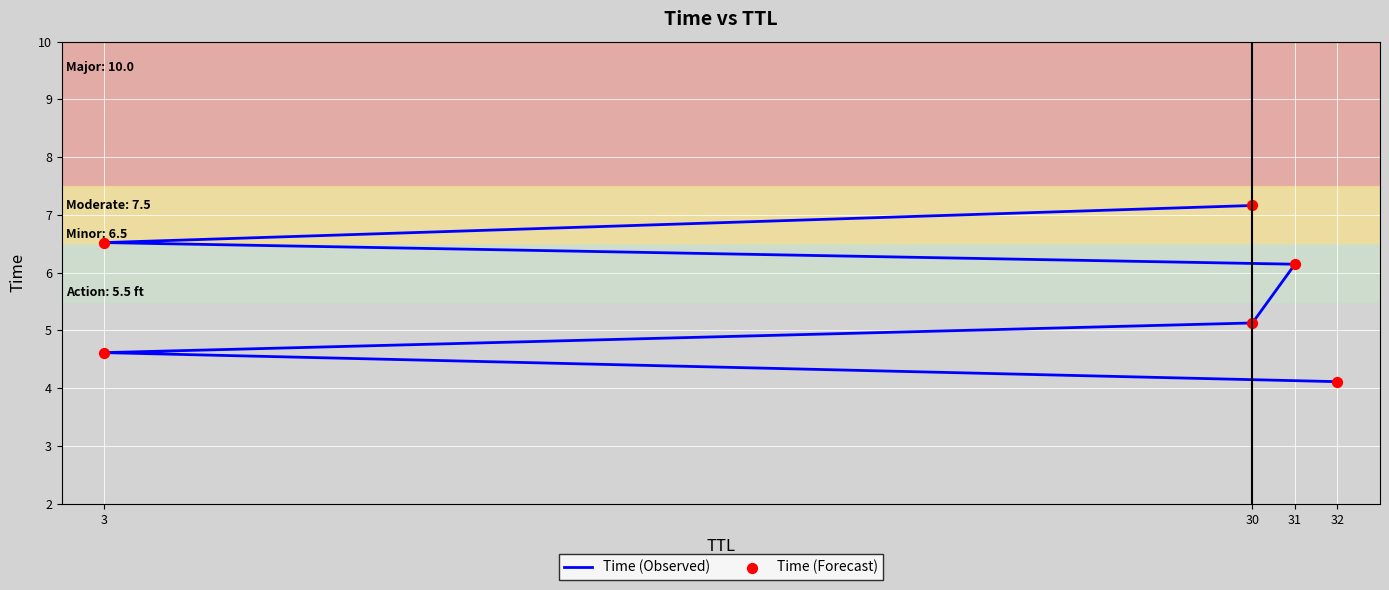

Which series has the largest Y range (max minus min)?

Time (Observed)